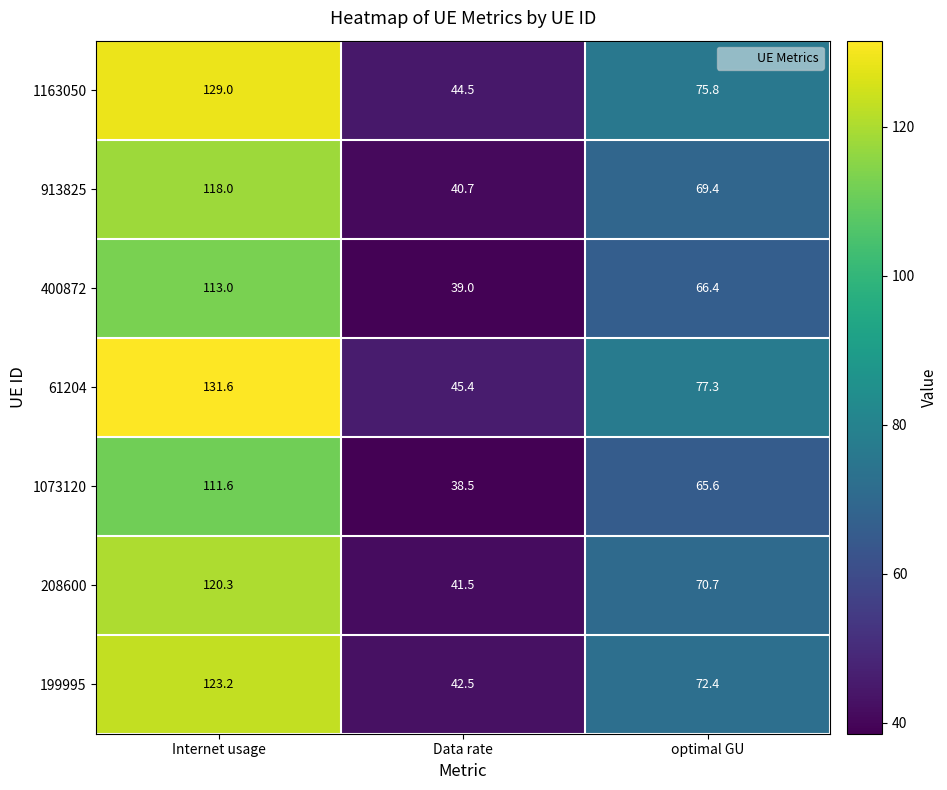

What is the minimum value for 1163050?

44.5